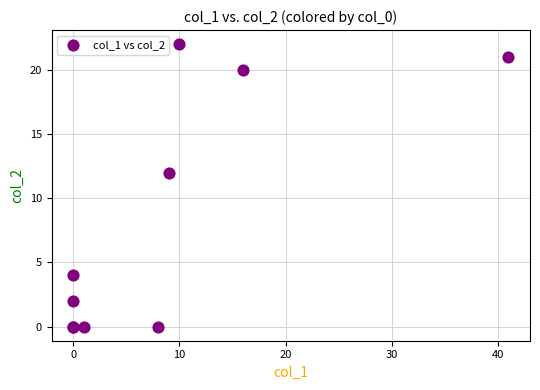

What Y value in the scatter plot is closest to 11?

12